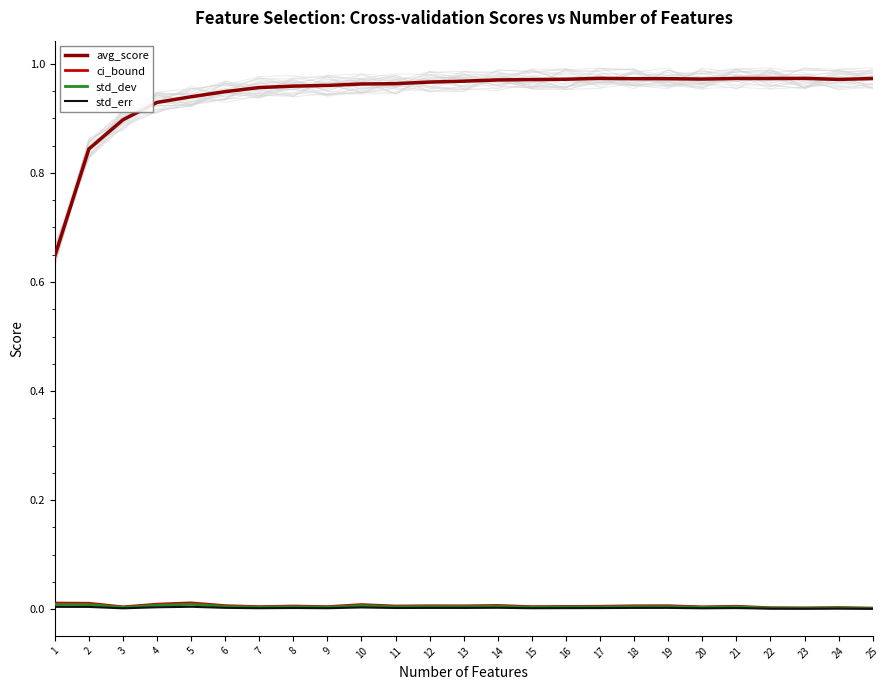

The value of ci_bound at 19 is 0.0. True or false?

False